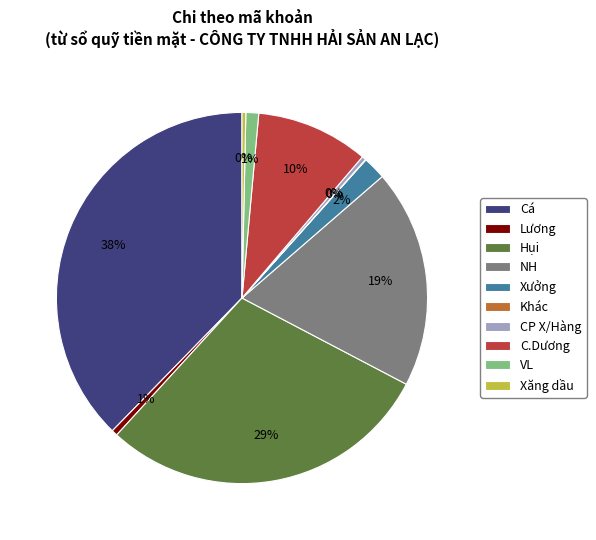

True or false: VL accounts for 11% of the total.

False